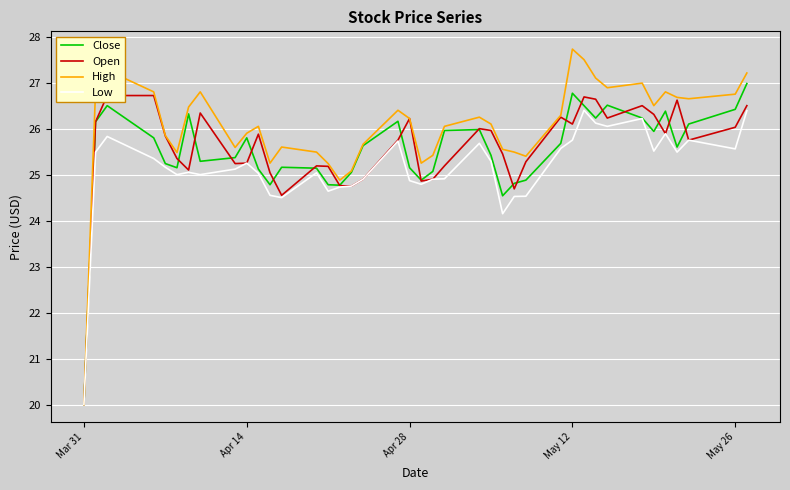

What is the minimum value for Close?

20.0